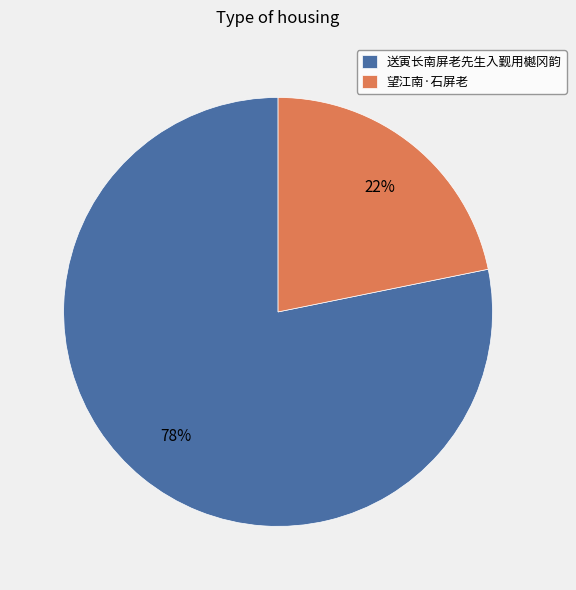

Approximately how many times larger is the value at 望江南·石屏老 compared to 送寅长南屏老先生入觐用樾冈韵?

0.3